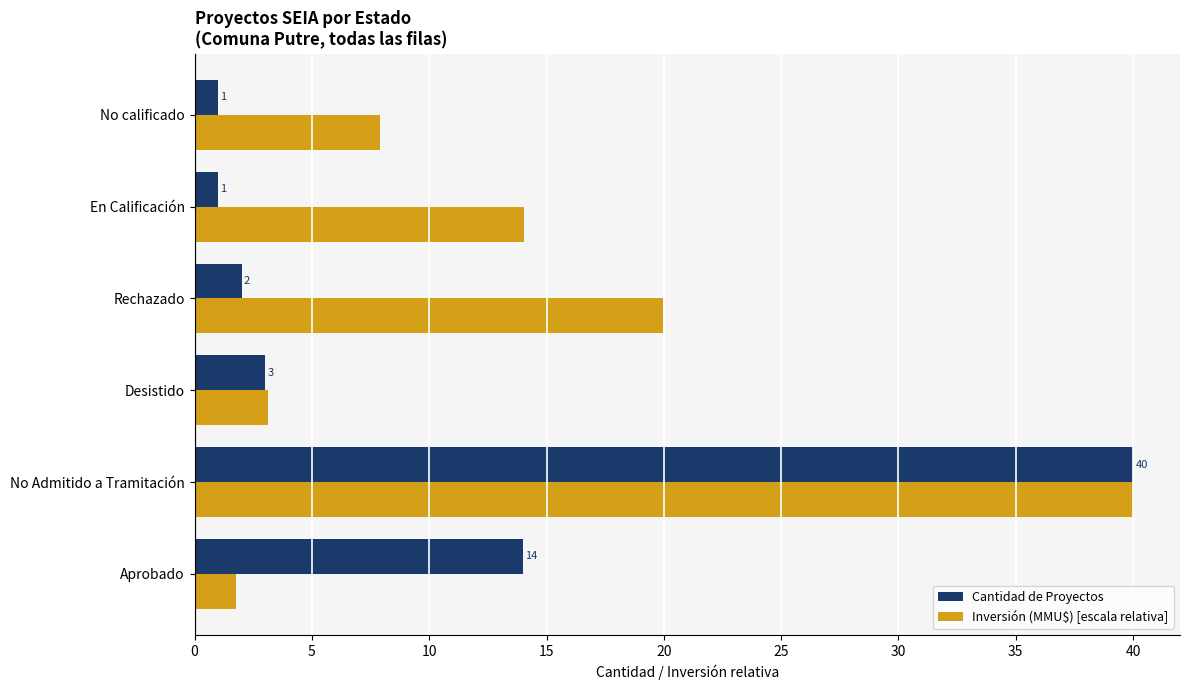

True or false: Inversión (MMU$) [escala relativa] has a value of 7.8 at En Calificación.

False